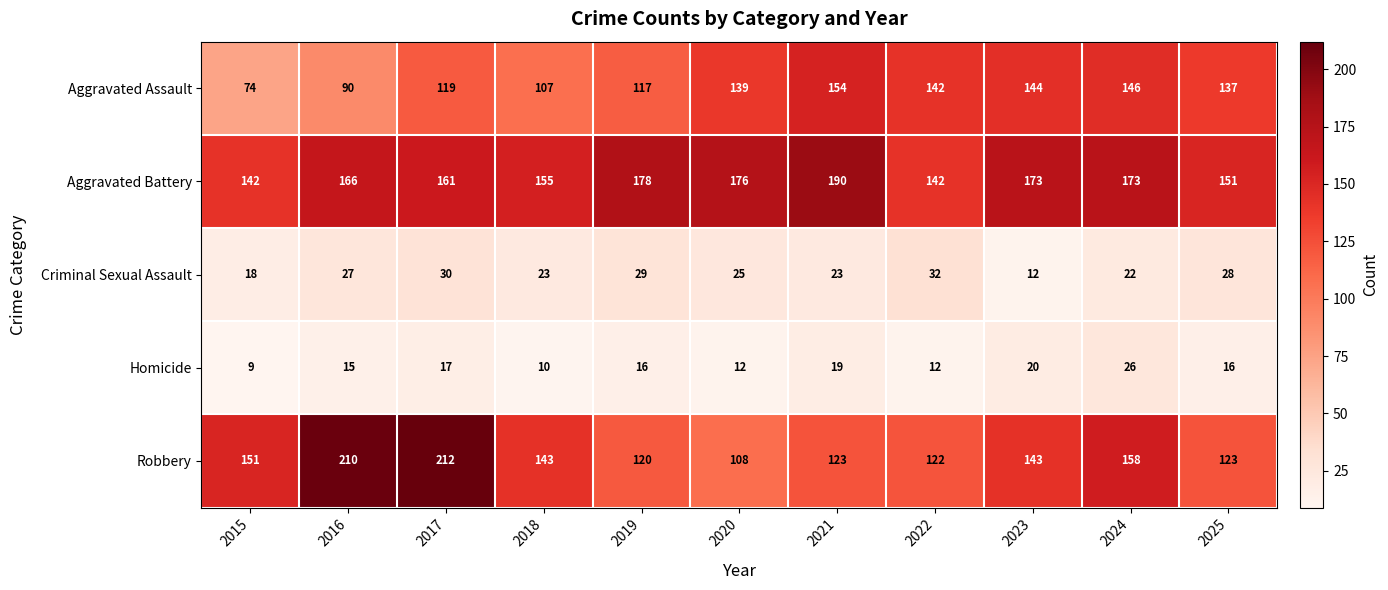

Between 2021 and 2023, which series saw the biggest shift?

Robbery